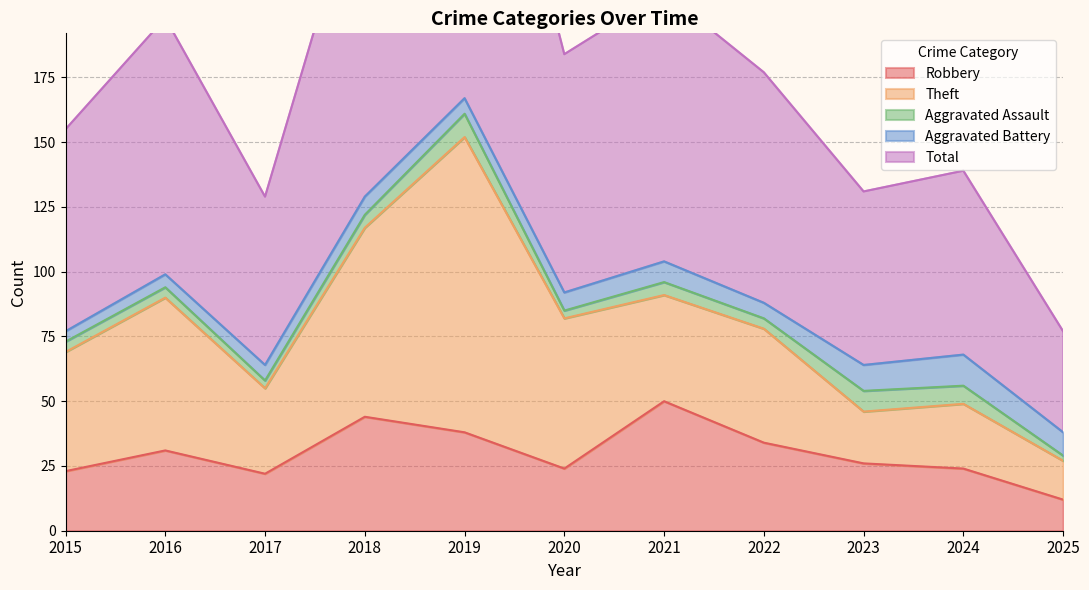

What is the total value across all series at 2018?

259